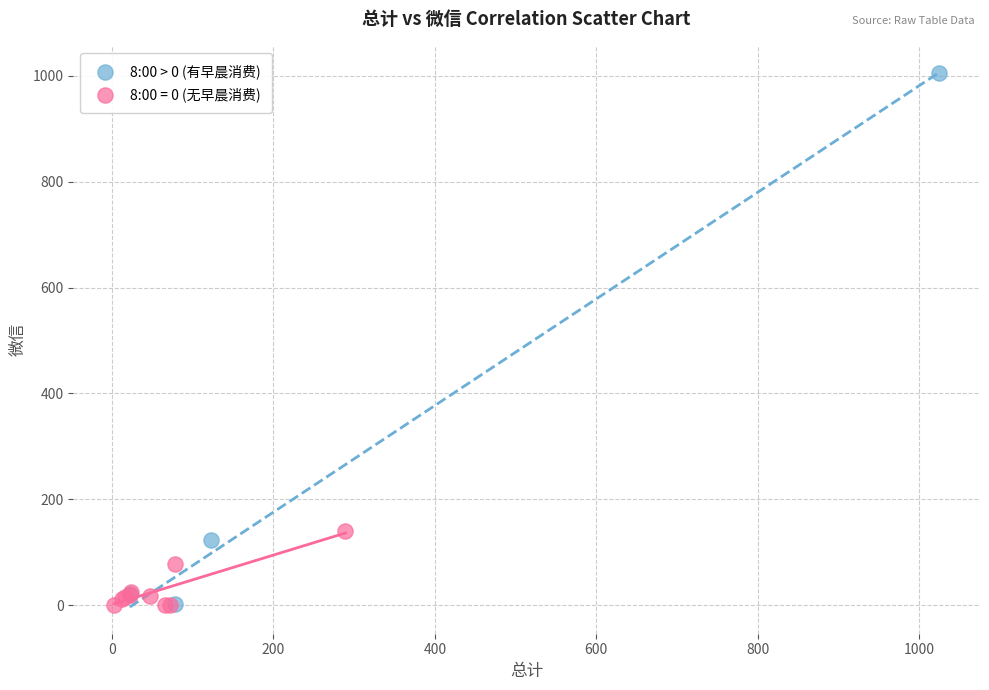

Which series has the largest Y range (max minus min)?

8:00 > 0 (有早晨消费)